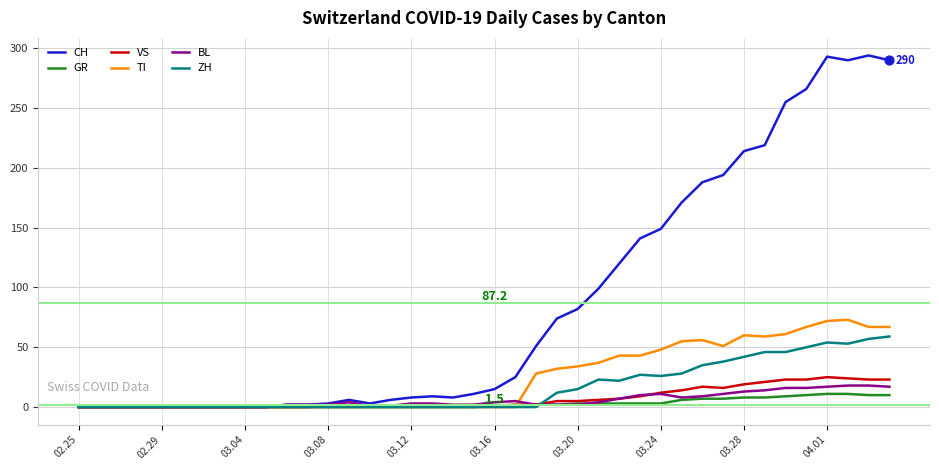

What is the maximum value for ZH?

59